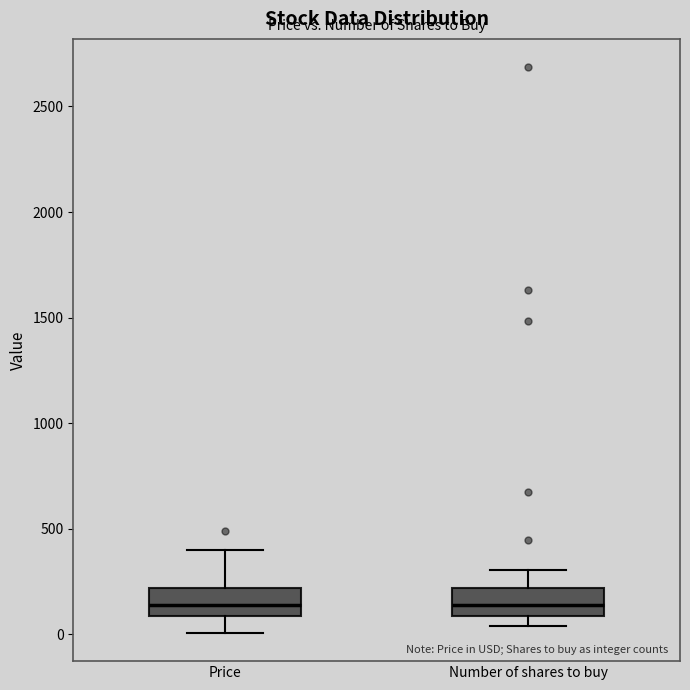

Reading left to right, transcribe this box plot: for each box, give where its median line is, the range the box spans, and where its two whiskers end, as read against the y-axis. The values are not printed on the chart, so give them approximately, as read against the axis.

Price: median 150, box 100 to 200, whiskers 0 to 400
Number of shares to buy: median 150, box 100 to 200, whiskers 50 to 300